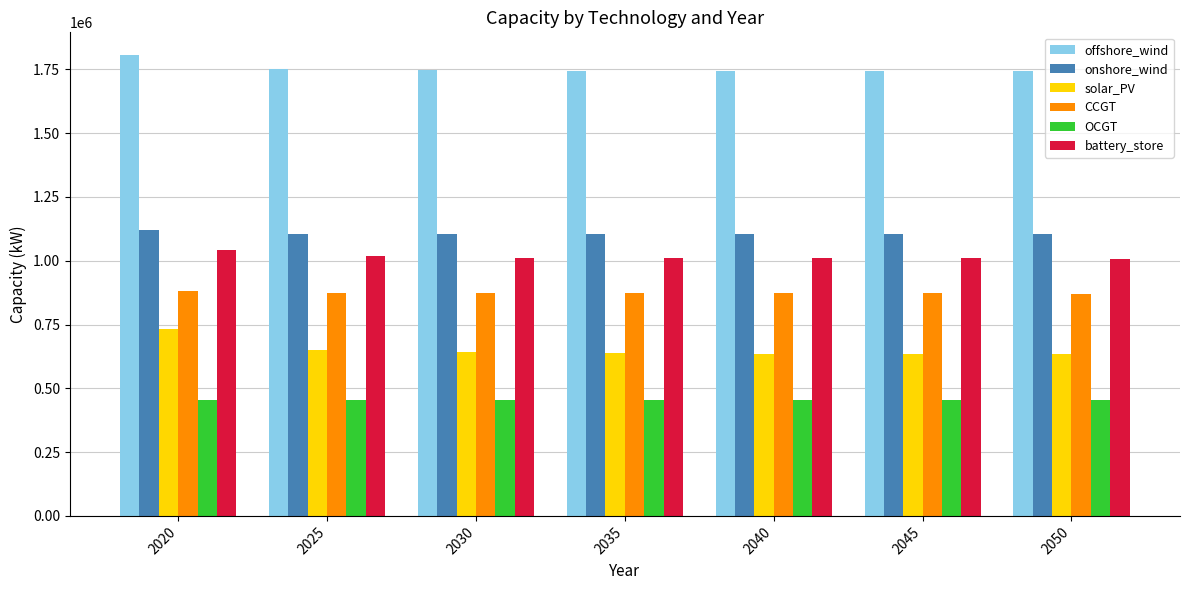

How many bars are there in each group?

6